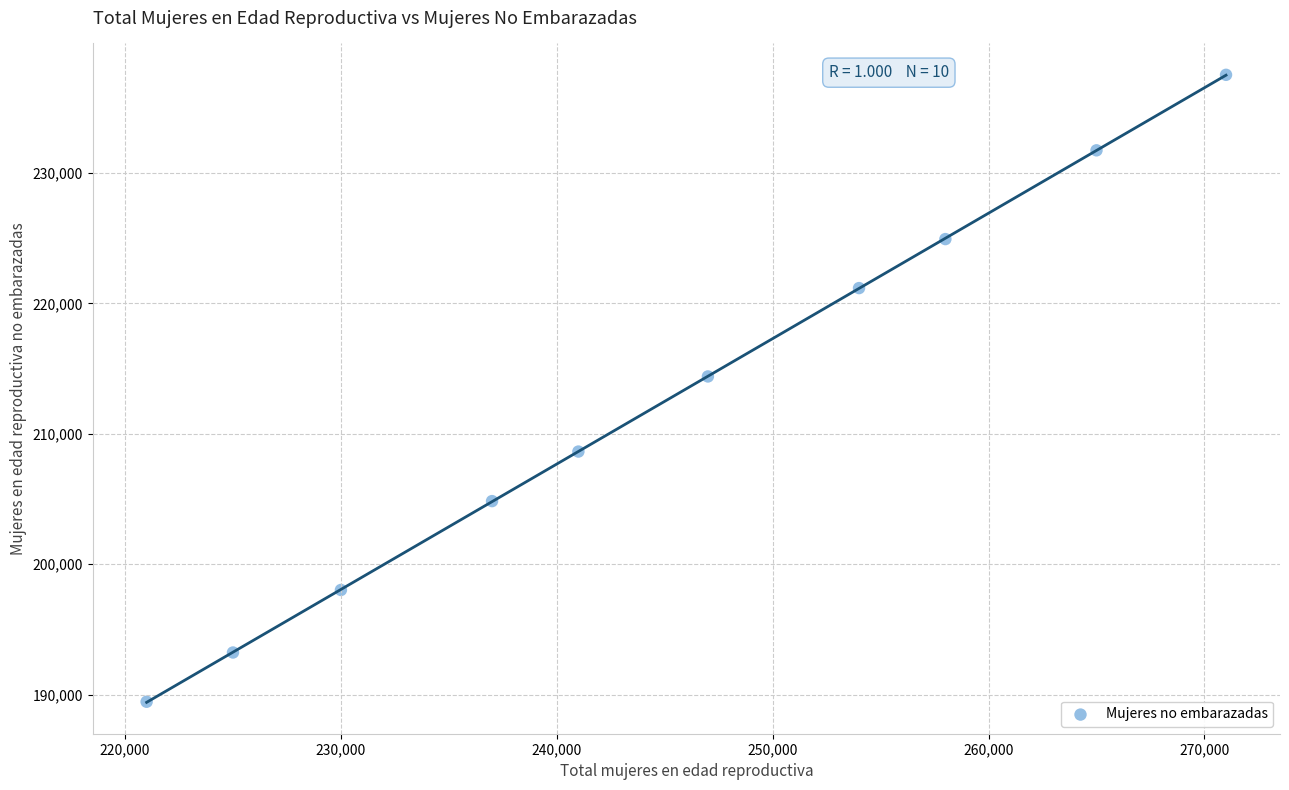

What is the range of Y values (max minus min)?

48065.4